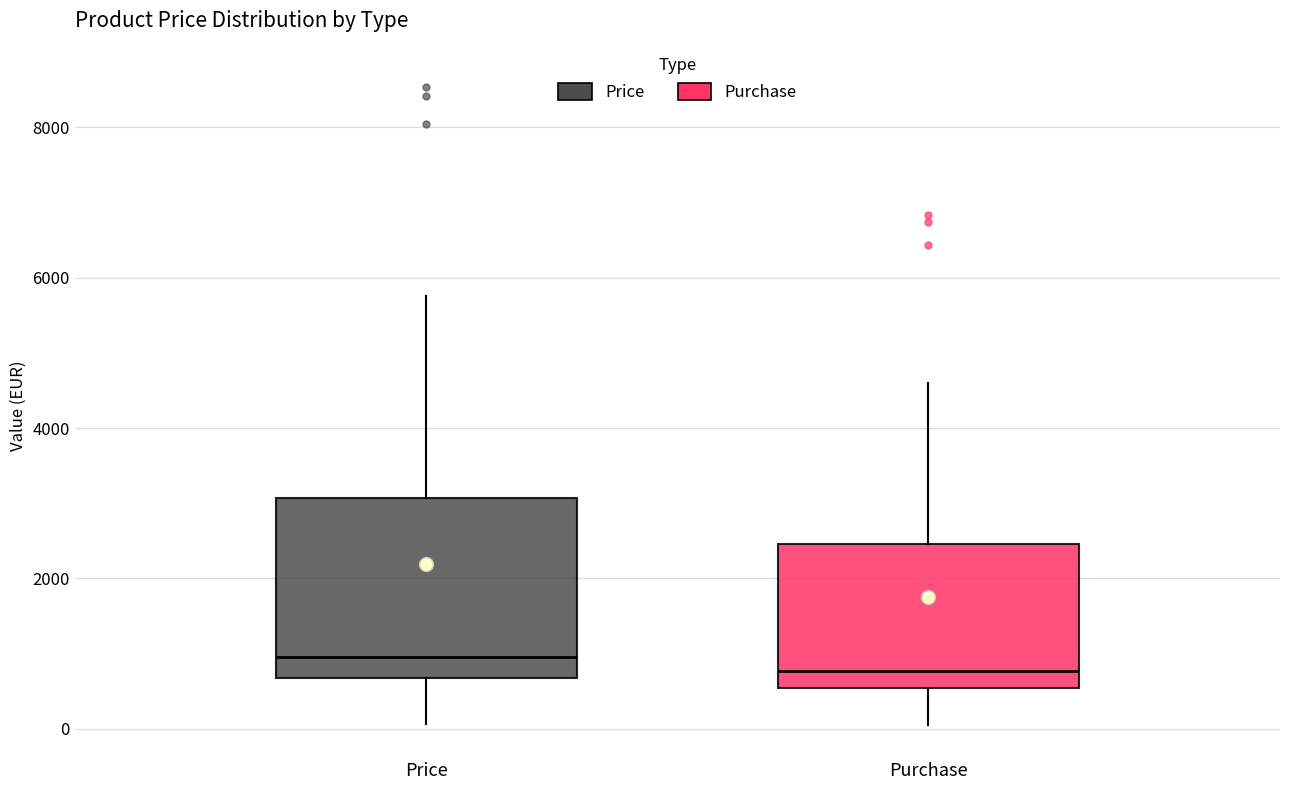

Comparing the boxes themselves (not the whiskers), which one is the tallest?

Price